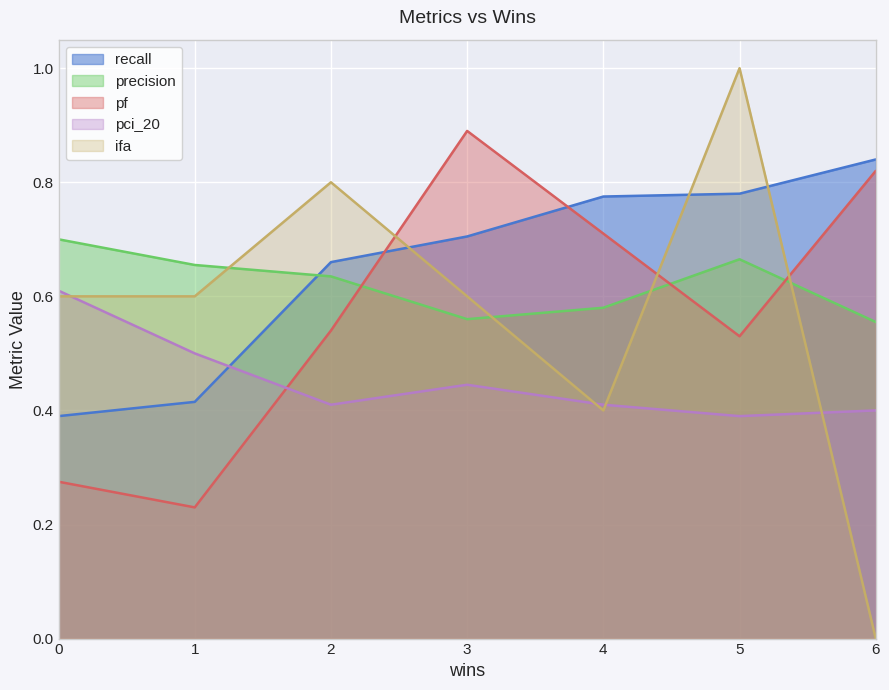

True or false: precision and pci_20 cross at least once.

False